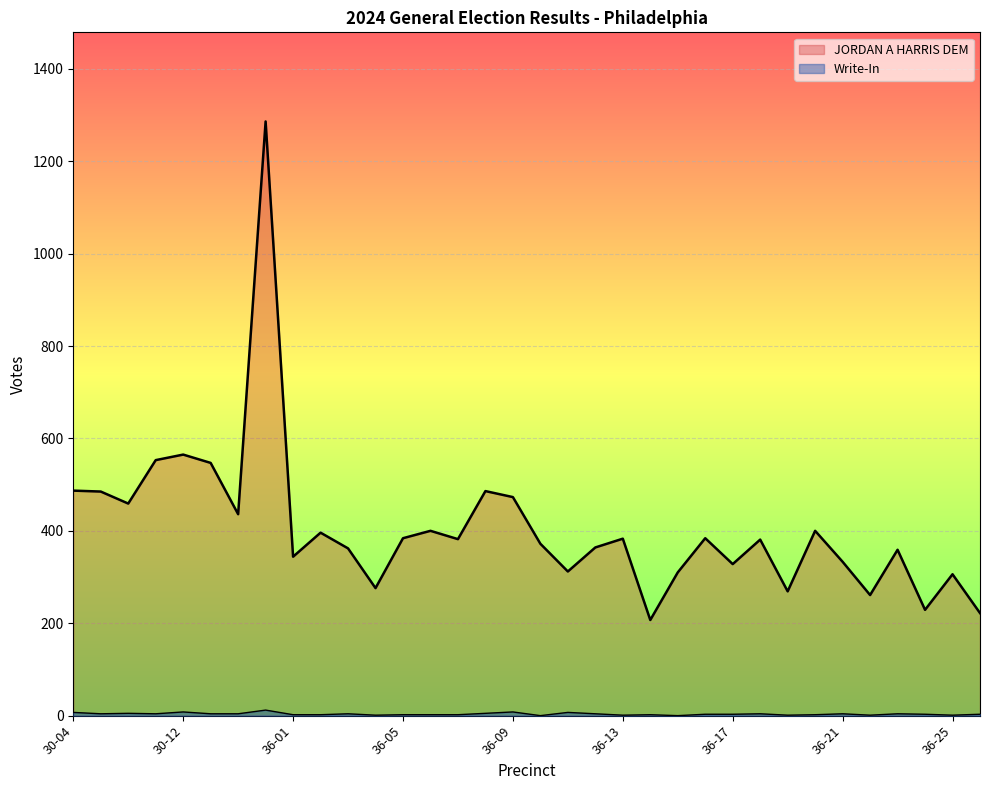

At which category does JORDAN A HARRIS DEM reach its first local peak?

30-12